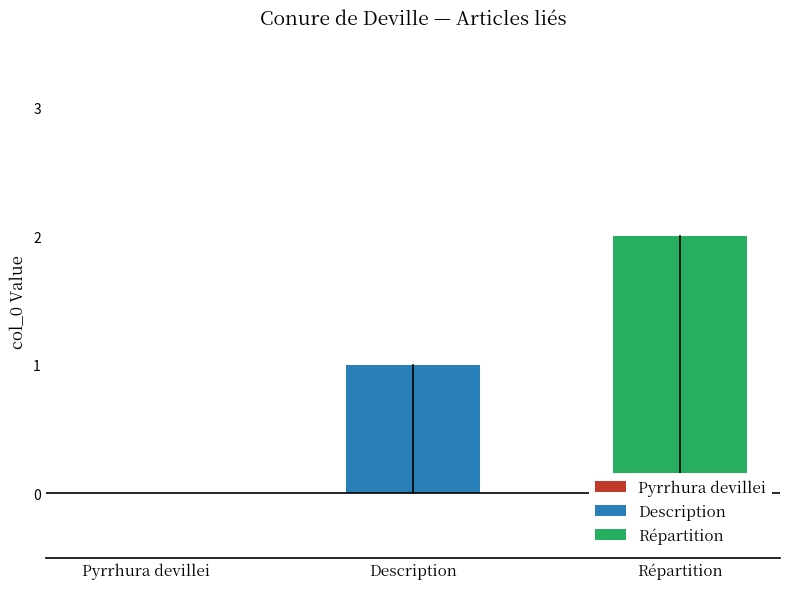

Rank the series by their maximum value, from highest to lowest.

Répartition, Description